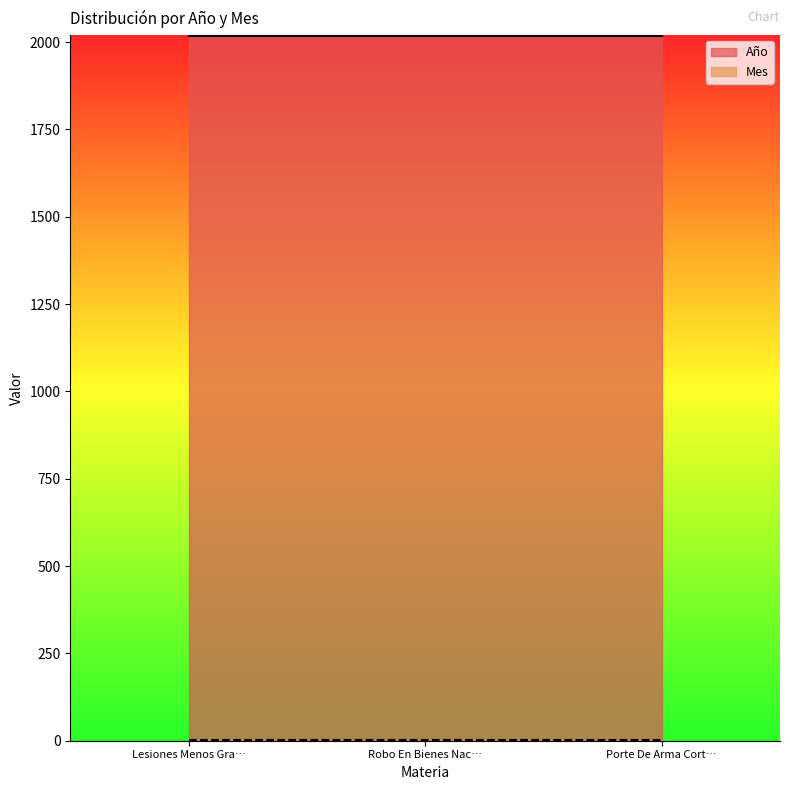

At how many categories does at least one series exceed 1346?

3